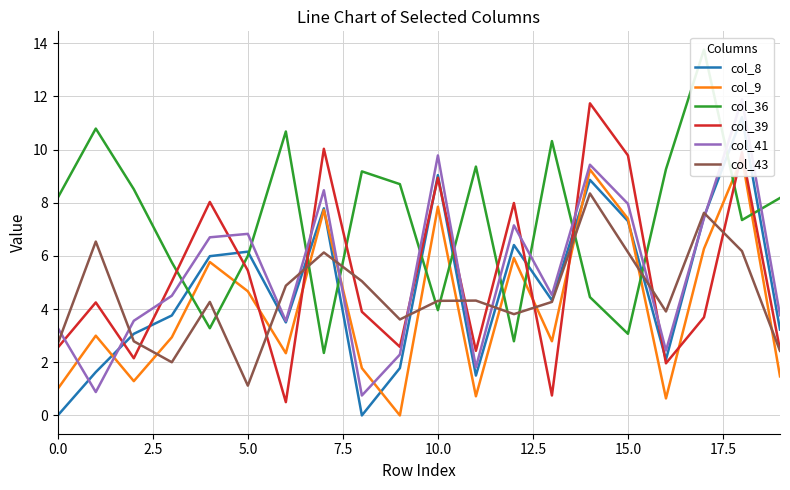

Reading left to right, extract all data points from this chart.

col_8: 0.0	1.6	3.1	3.8	6.0	6.2	3.5	7.8	0.0	1.8	9.0	1.5	6.4	4.3	8.9	7.3	2.1	7.5	11.2	3.2
col_9: 1.0	3.0	1.3	2.9	5.8	4.7	2.3	7.7	1.8	0.0	7.8	0.7	5.9	2.8	9.2	7.4	0.6	6.3	9.7	1.5
col_36: 8.2	10.8	8.5	5.8	3.3	6.0	10.7	2.4	9.2	8.7	4.0	9.4	2.8	10.3	4.5	3.1	9.3	13.8	7.3	8.2
col_39: 2.5	4.2	2.1	5.0	8.0	5.5	0.5	10.0	3.9	2.6	8.9	2.4	8.0	0.8	11.7	9.8	2.0	3.7	9.9	2.5
col_41: 3.3	0.9	3.6	4.5	6.7	6.8	3.5	8.5	0.8	2.3	9.8	1.8	7.2	4.5	9.4	8.0	2.4	7.4	11.9	3.8
col_43: 2.7	6.5	2.8	2.0	4.3	1.1	4.9	6.1	5.0	3.6	4.3	4.3	3.8	4.3	8.3	6.1	3.9	7.6	6.2	2.4